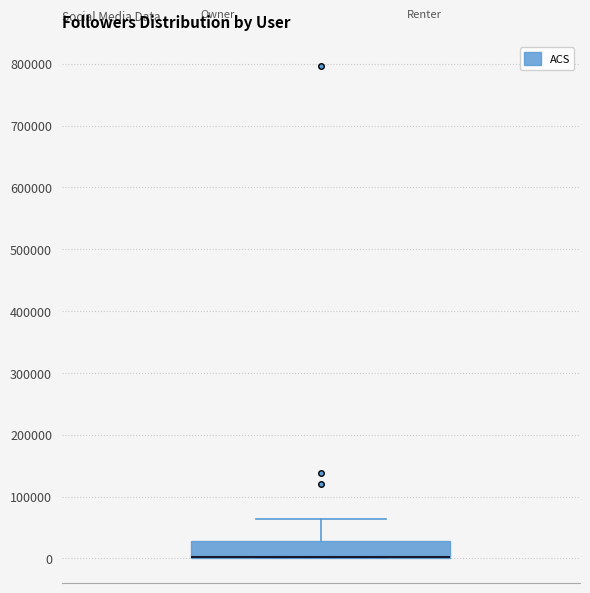

Where does the upper whisker of the box end on the y-axis? The values are not printed on the chart, so give them approximately, as read against the axis.

60000